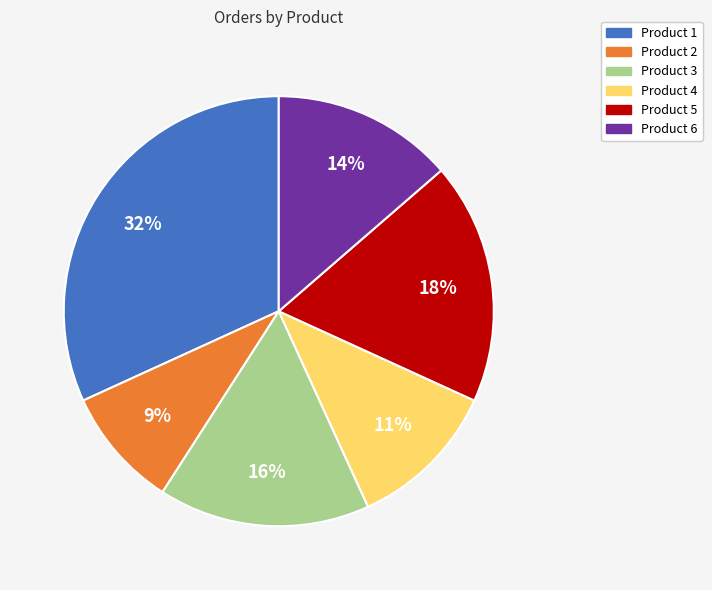

Do Product 2 and Product 1 together represent more than half of the pie?

No